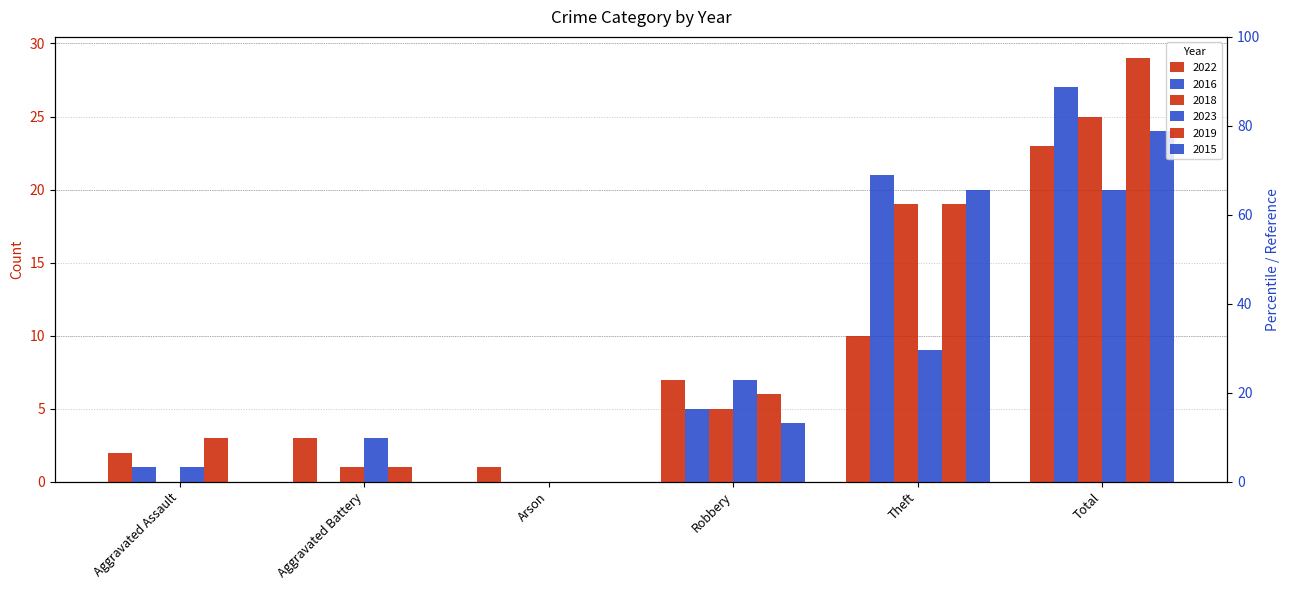

How many categories are shown in the chart?

6